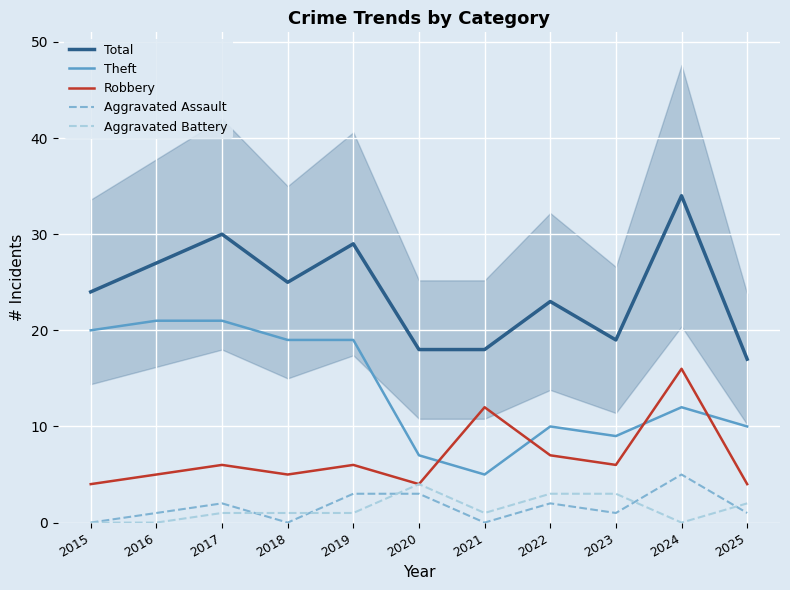

Which has a higher value, 2021 or 2020?

2021